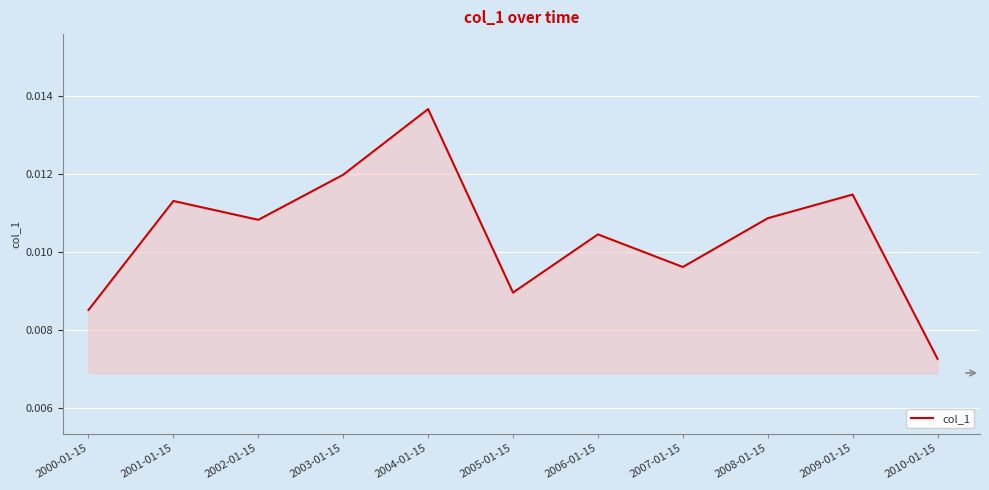

Between 2009-01-15 and 2005-01-15, which is larger?

2009-01-15